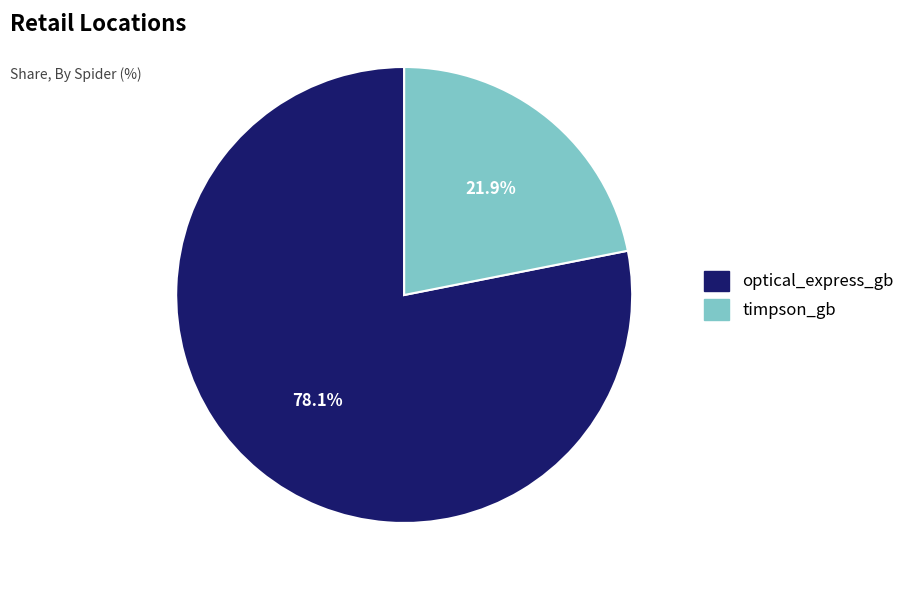

To the nearest percent, what is the average slice percentage?

50%